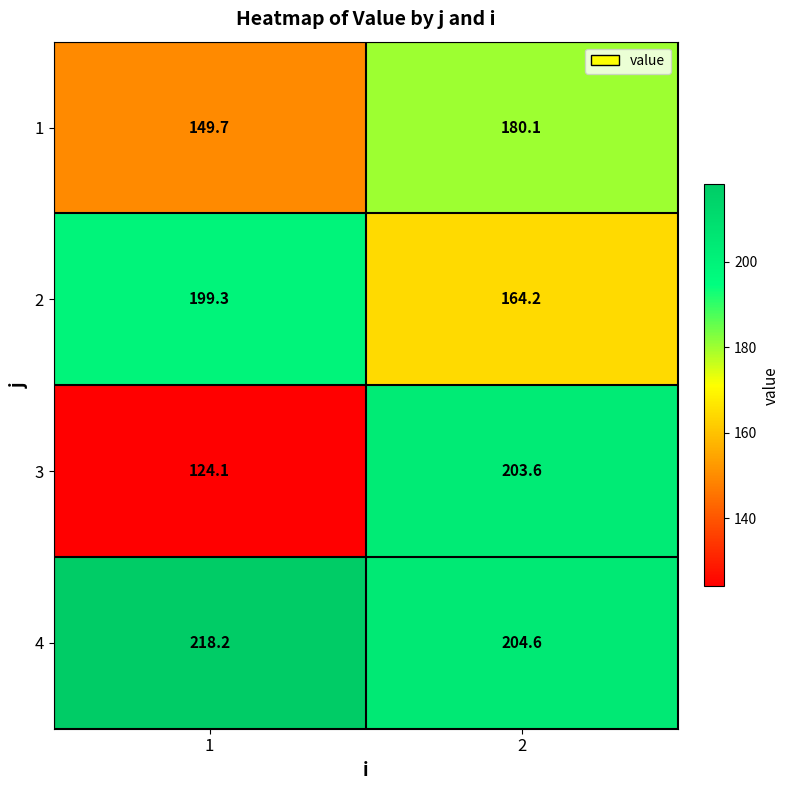

List the series in order of their peak value, lowest first.

1, 2, 3, 4